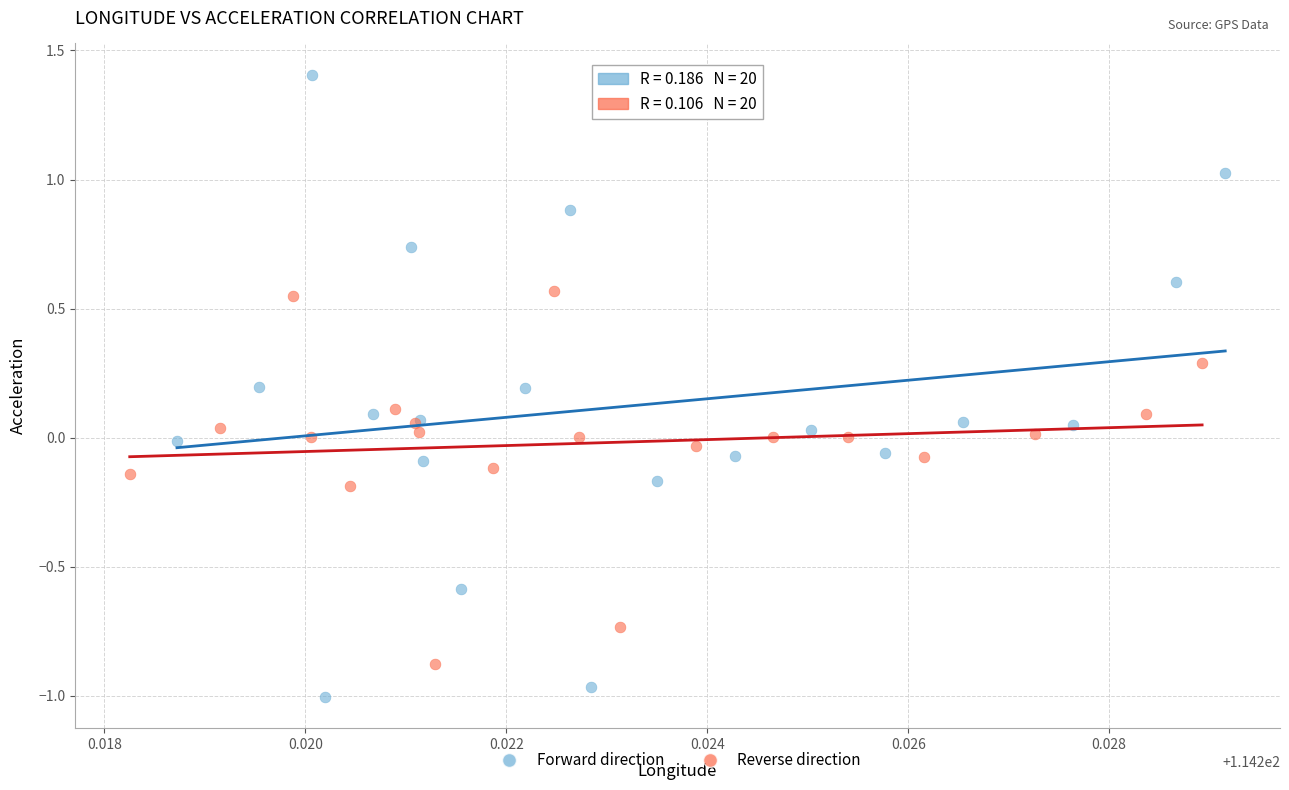

Which series has the largest Y range (max minus min)?

Forward direction